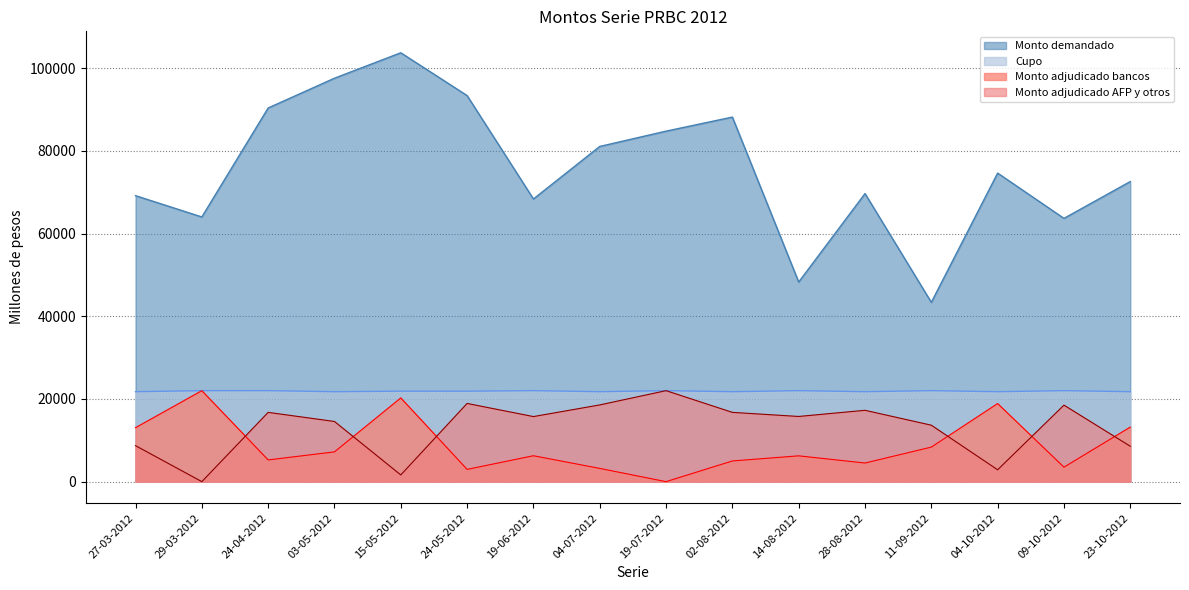

At 11-09-2012, list the series in order from largest to smallest.

Monto demandado, Cupo, Monto adjudicado AFP y otros, Monto adjudicado bancos